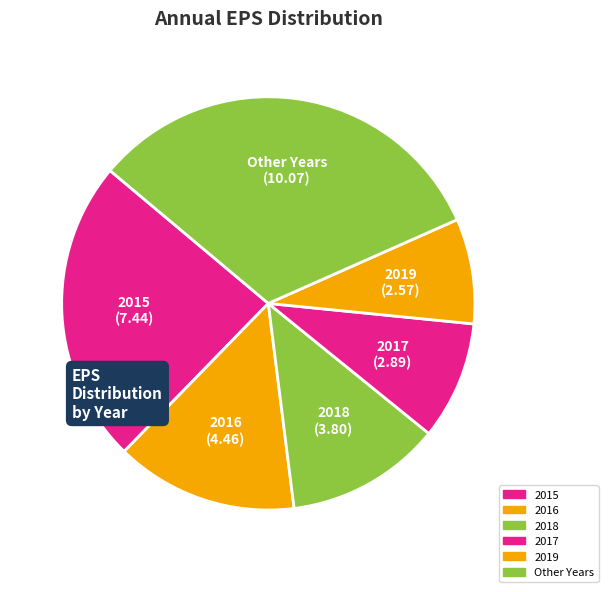

Count the number of slices in the pie.

6